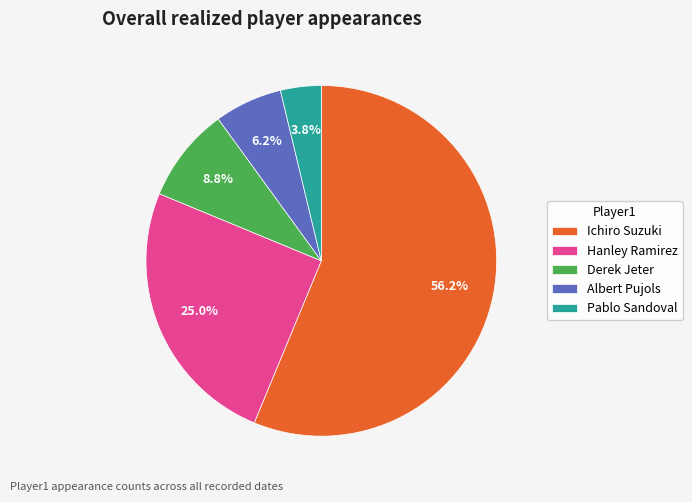

How many slices are in this pie chart?

5